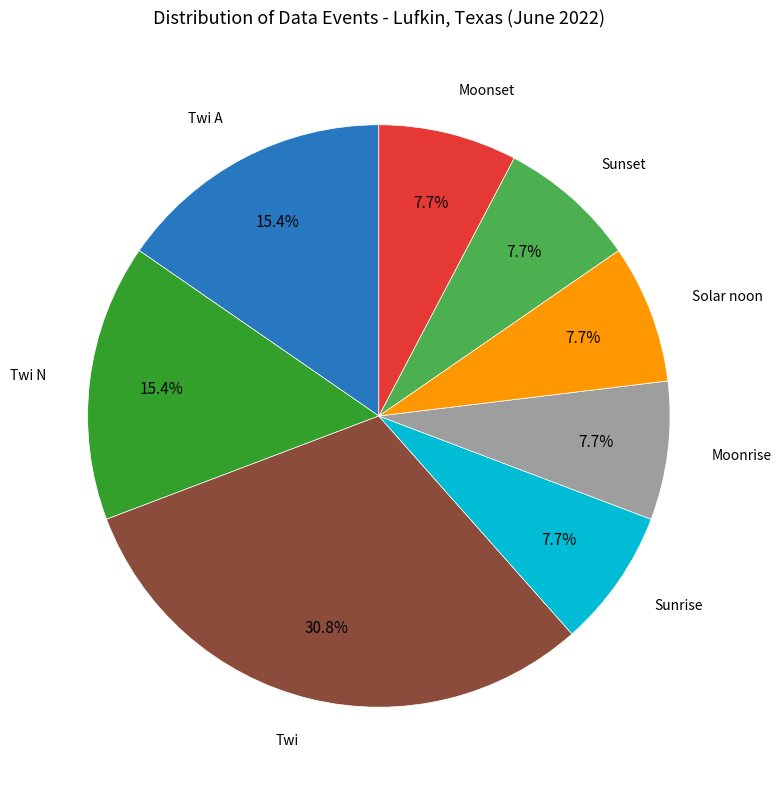

Does any single category account for the majority?

No